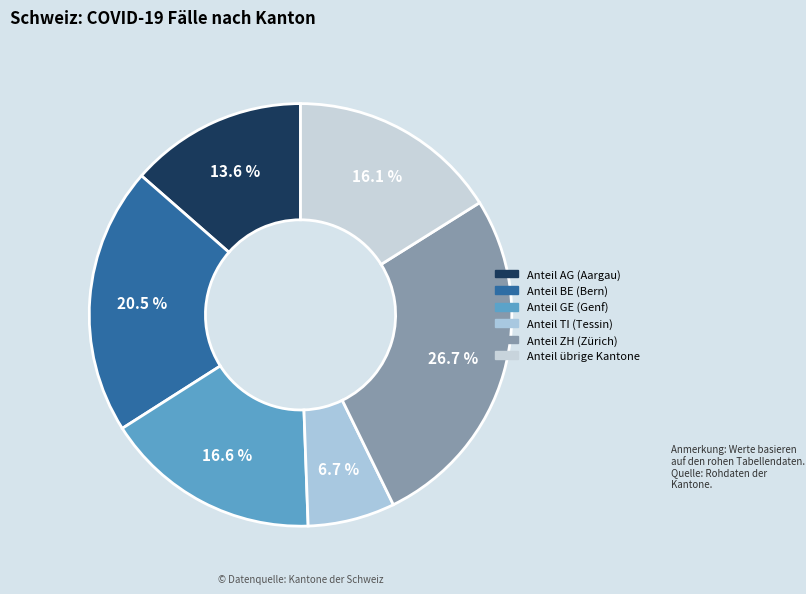

Count the number of slices in the pie.

6